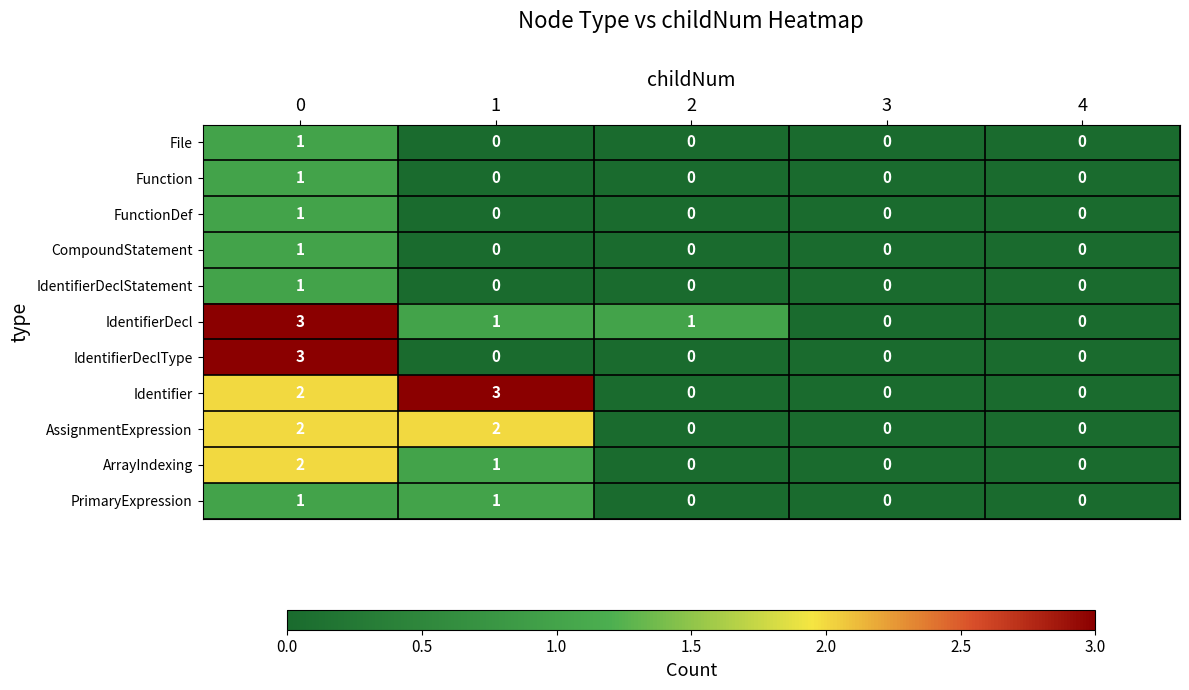

How many CompoundStatement values are between 0 and 1?

5